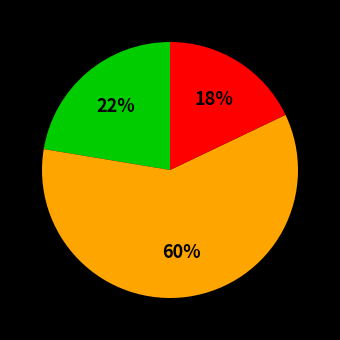

To the nearest percent, what is the difference between the largest and smallest slice percentages?

42%